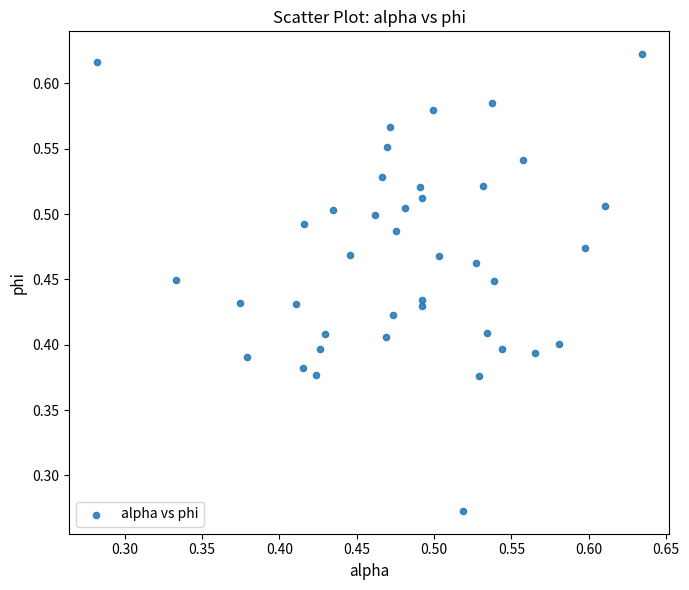

How many points are shown in the scatter plot?

40